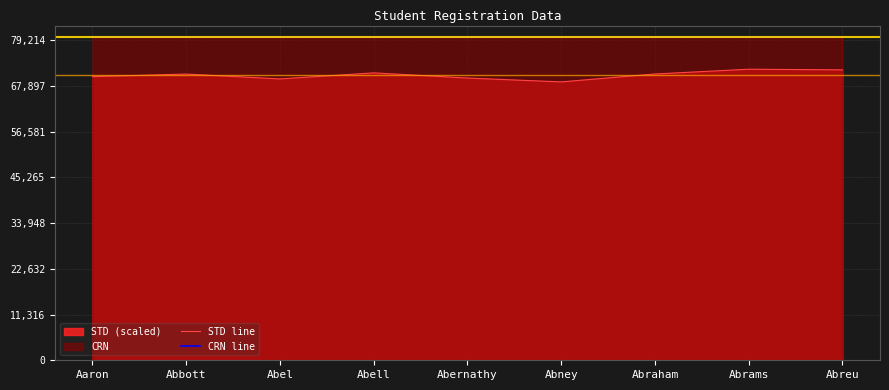

What is the value of the STD line point at the 5th from the left?

69826.2